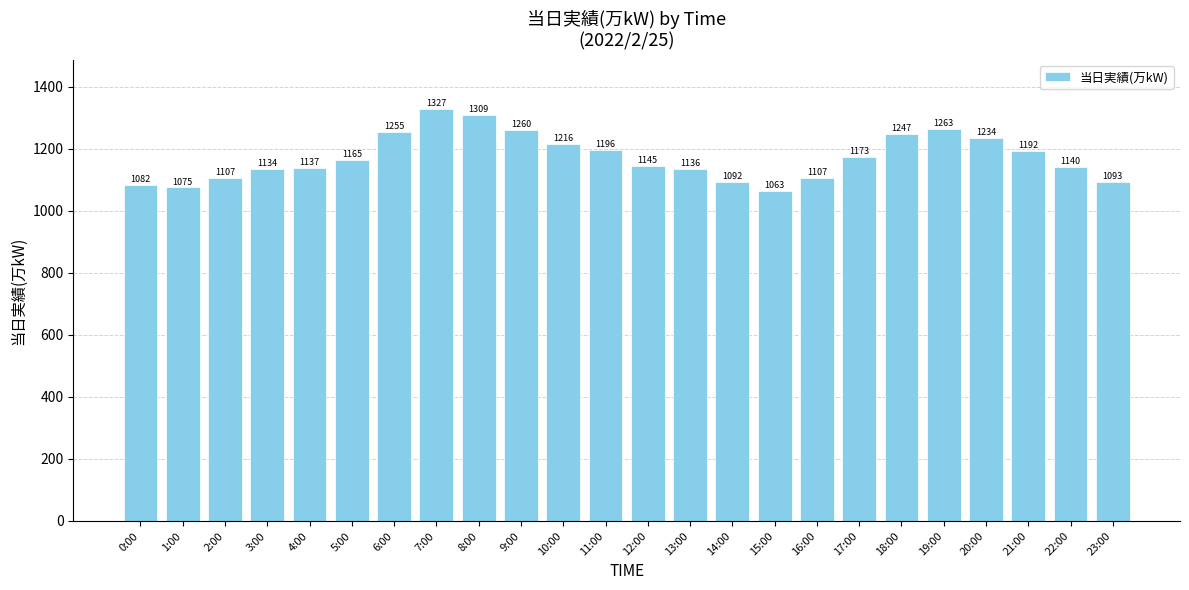

True or false: the data shows 1136 at 13:00.

True